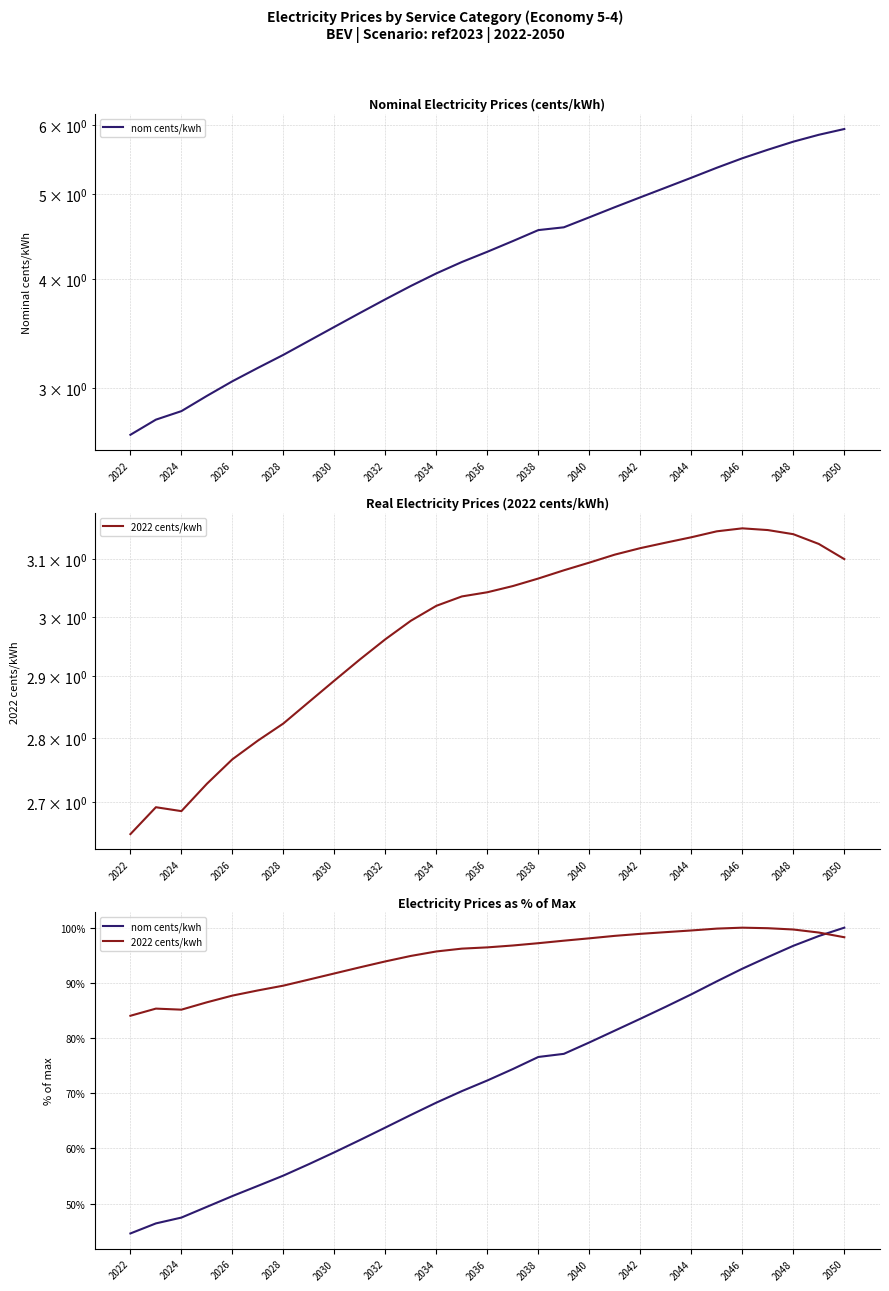

How many lines are shown in the chart?

2